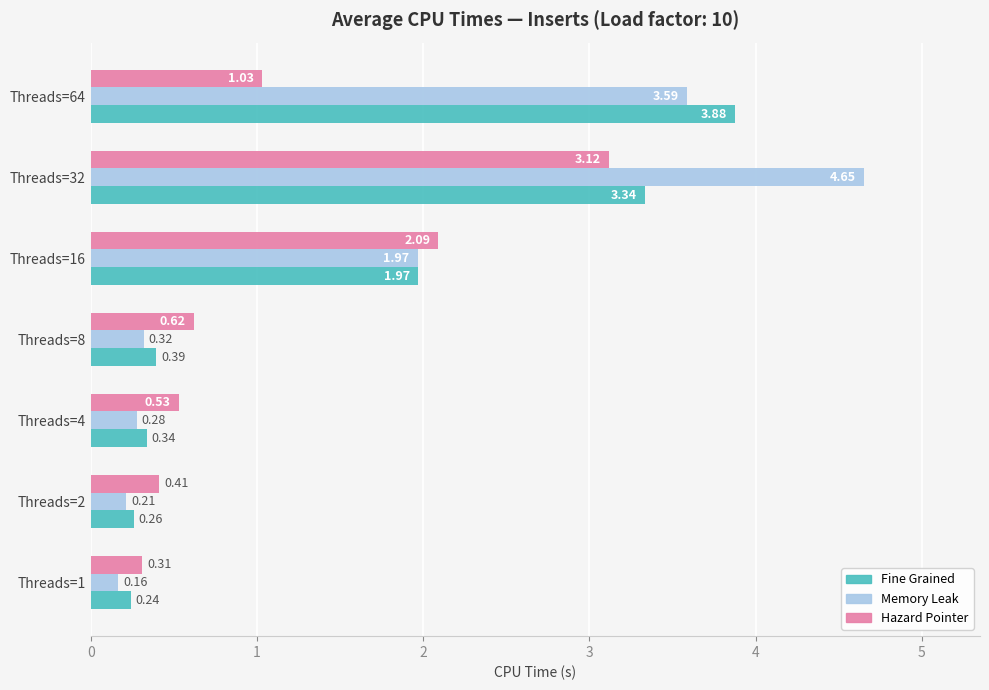

Rank the categories by Fine Grained value from highest to lowest.

Threads=64, Threads=32, Threads=16, Threads=8, Threads=4, Threads=2, Threads=1